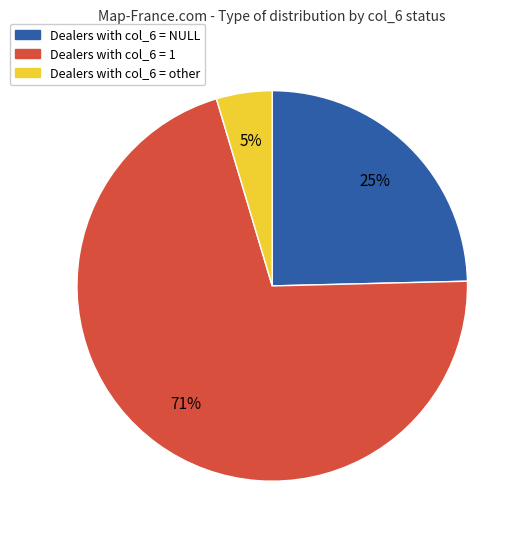

Is there any slice that represents more than half of the pie?

Yes